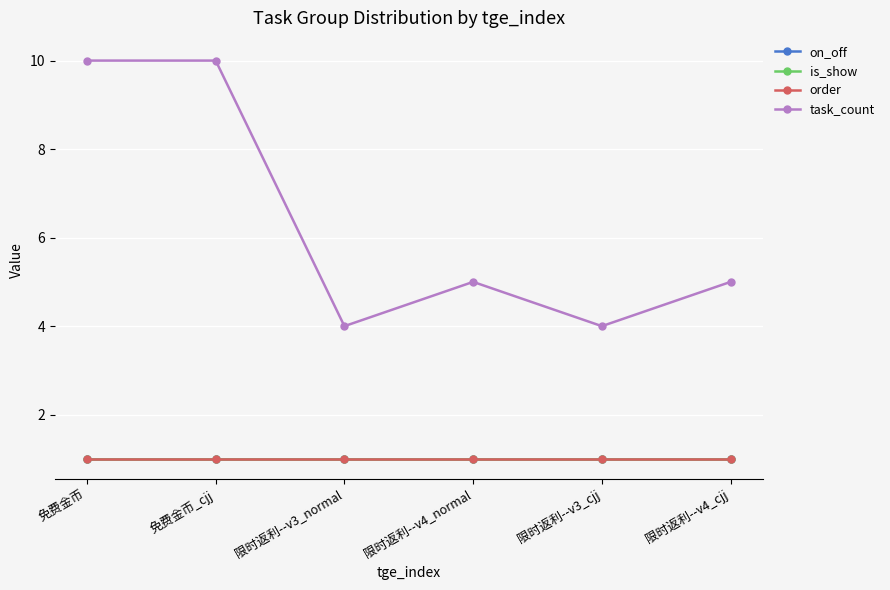

What is the minimum value for is_show?

1